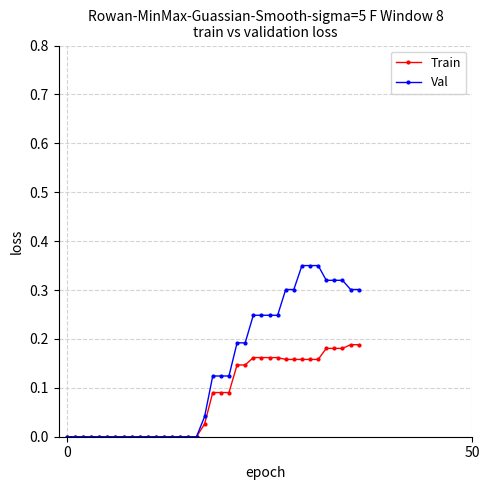

How many lines are shown in the chart?

2